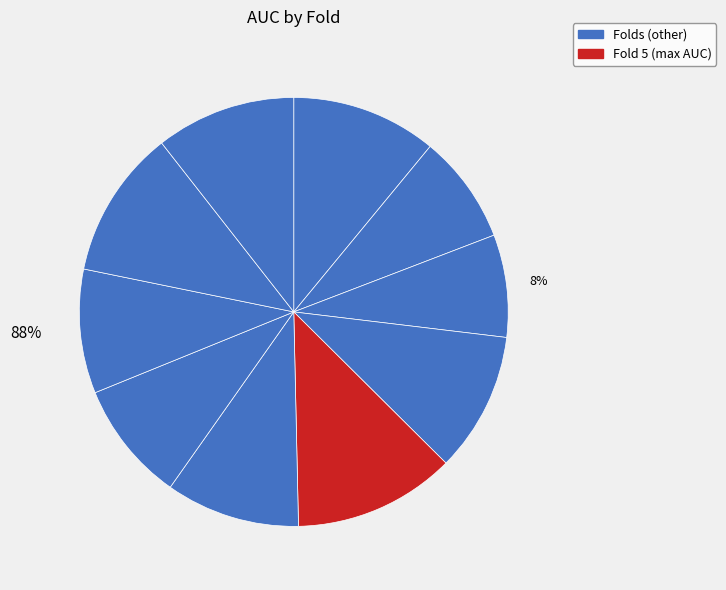

What is the total percentage of 5 and 4?

22.7%